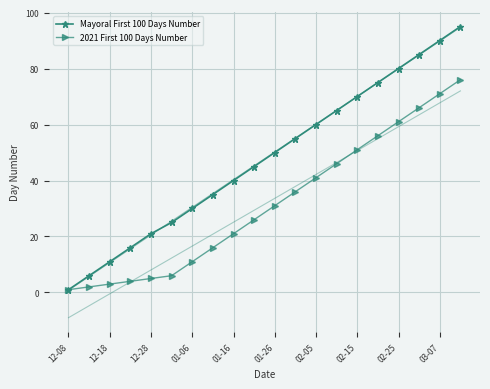

What is the approximate value of Mayoral First 100 Days Number at 02-15, to the nearest 10?

70